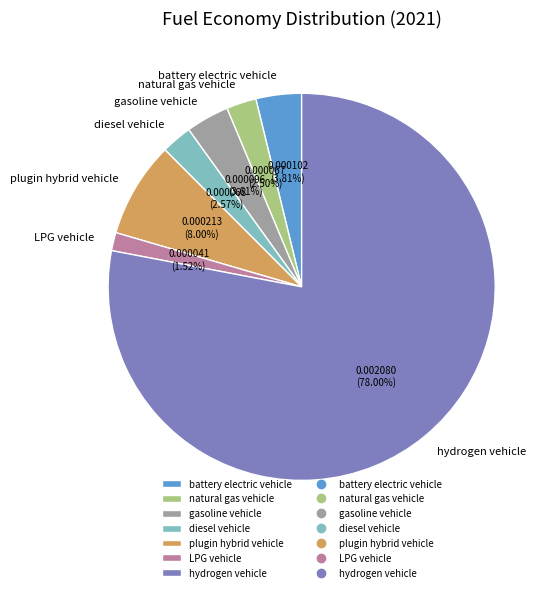

To the nearest percent, what percentage of the pie is hydrogen vehicle?

78%